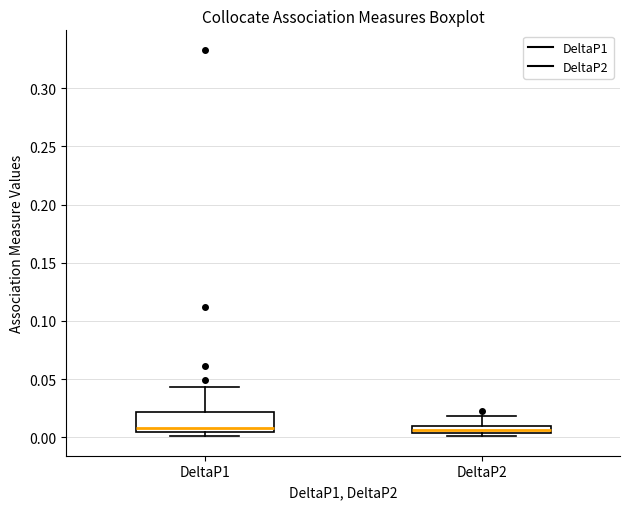

Where does the upper whisker of the box for DeltaP1 end on the y-axis? The values are not printed on the chart, so give them approximately, as read against the axis.

0.045